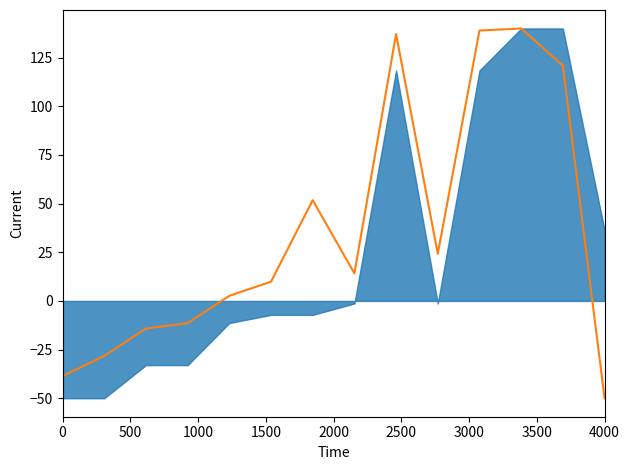

Is it true that the value at 10 is 188.9?

False